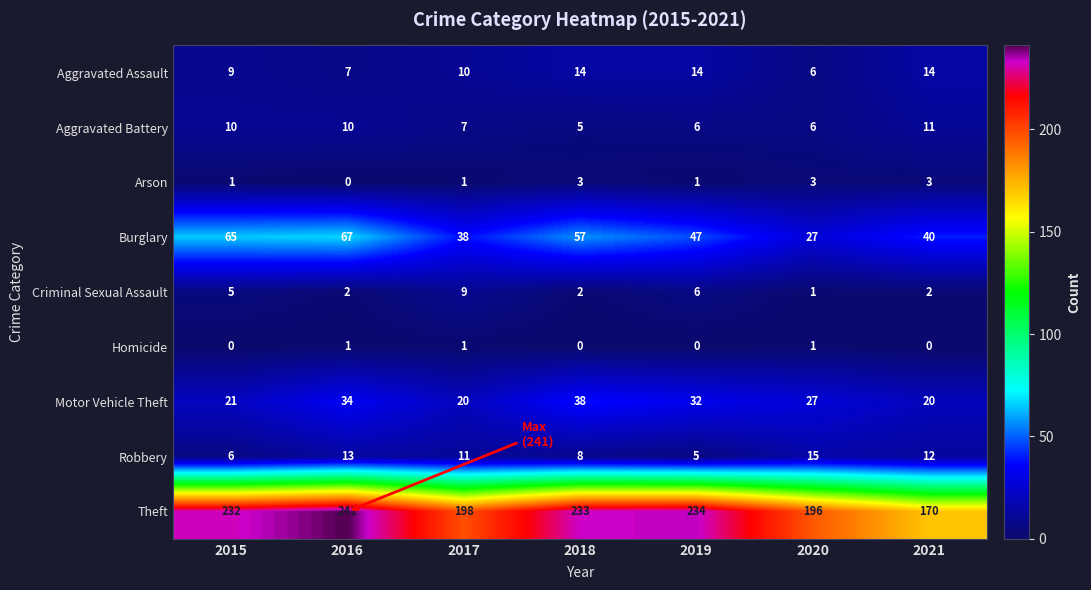

At how many categories does at least one series exceed 156?

7